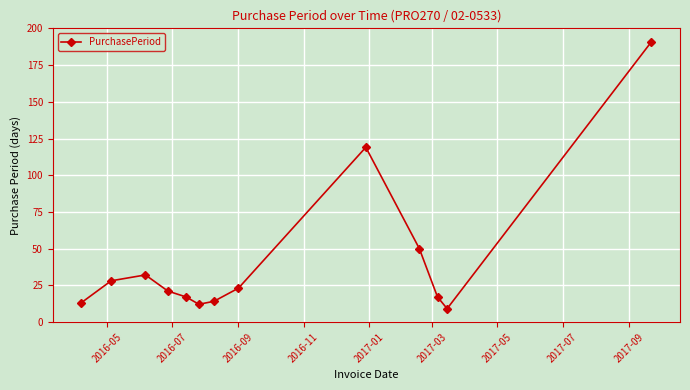

What is the greatest value displayed?

191